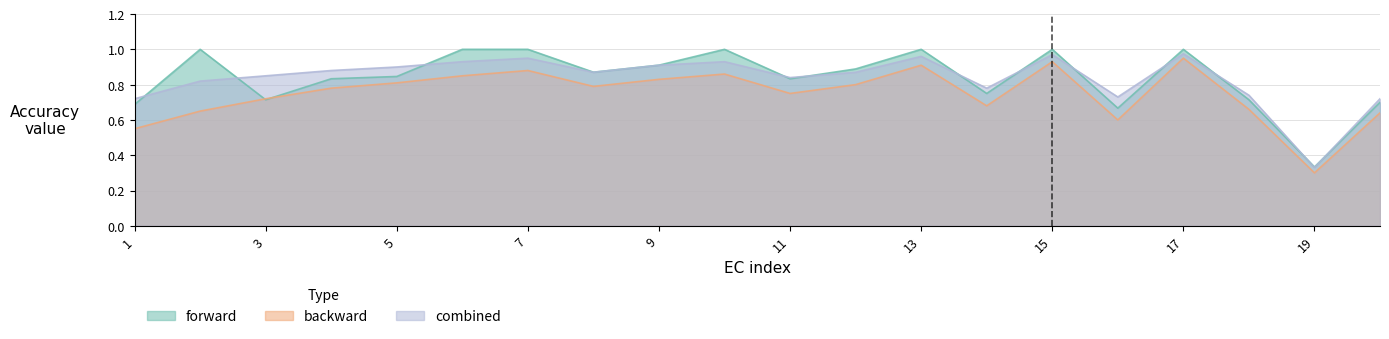

What is the value of the backward point at the 8th from the left?

0.8